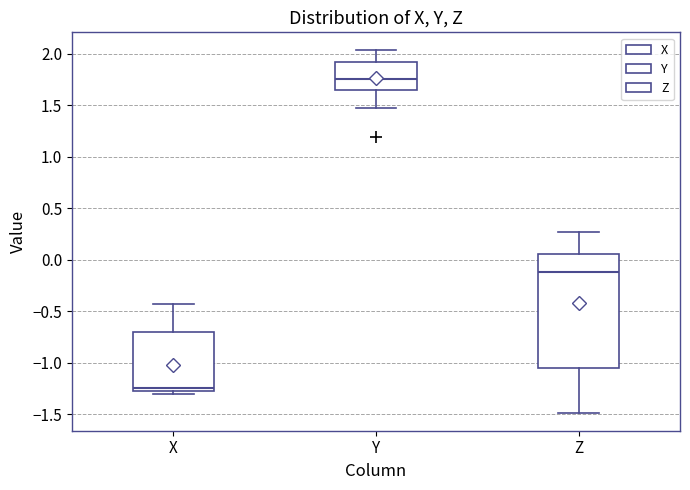

Reading left to right, transcribe this box plot: for each box, give where its median line is, the range the box spans, and where its two whiskers end, as read against the y-axis. The values are not printed on the chart, so give them approximately, as read against the axis.

X: median -1.25 (just above the box's lower edge), box -1.25 to -0.70, whiskers -1.30 to -0.45
Y: median 1.75, box 1.65 to 1.90, whiskers 1.50 to 2.05
Z: median -0.10, box -1.05 to 0.05, whiskers -1.50 to 0.25